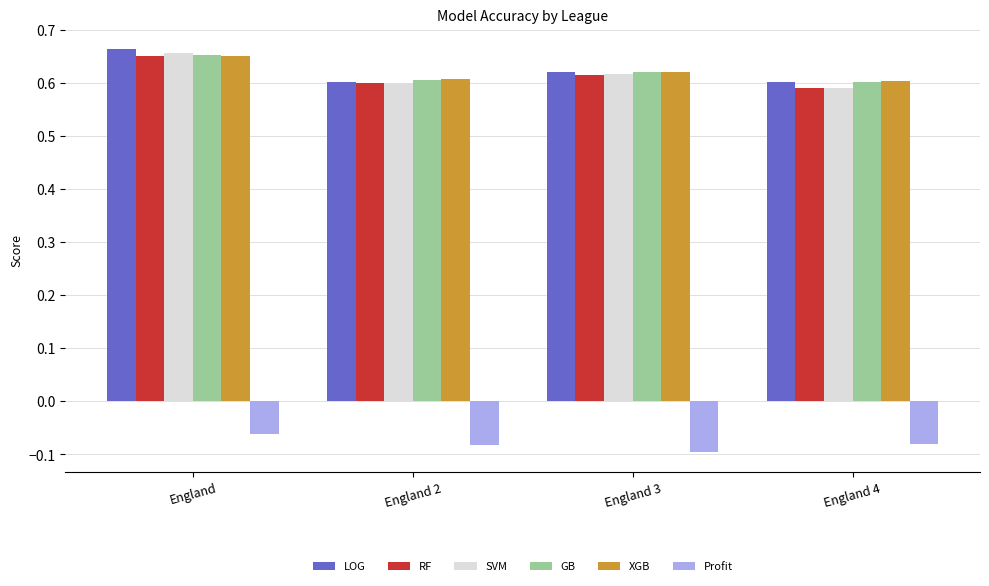

What is the label of the 2nd bar from the left?

England 2